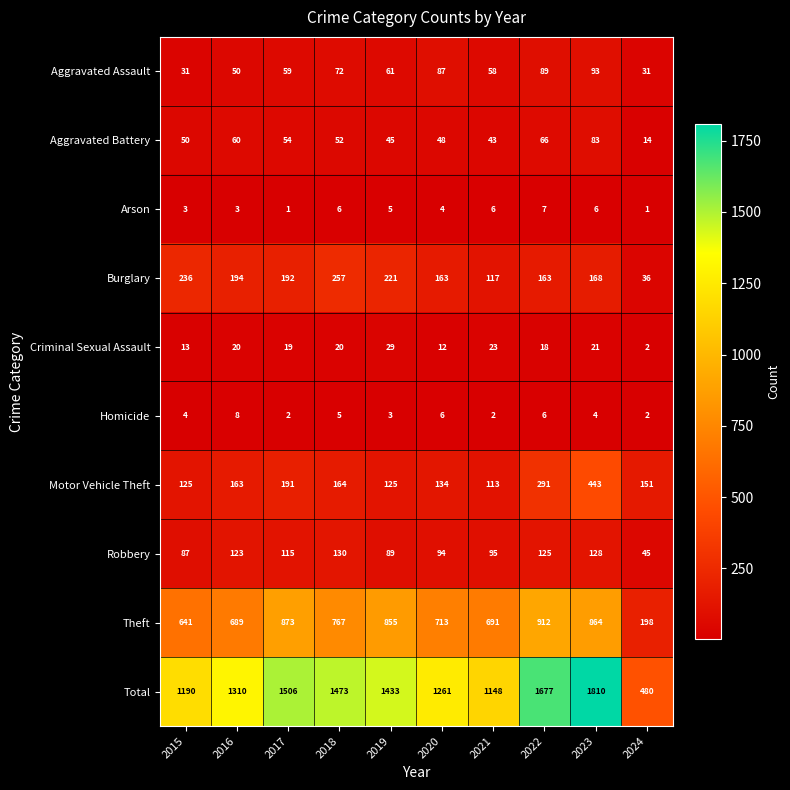

Which category has the highest value in the Aggravated Assault series?

2023